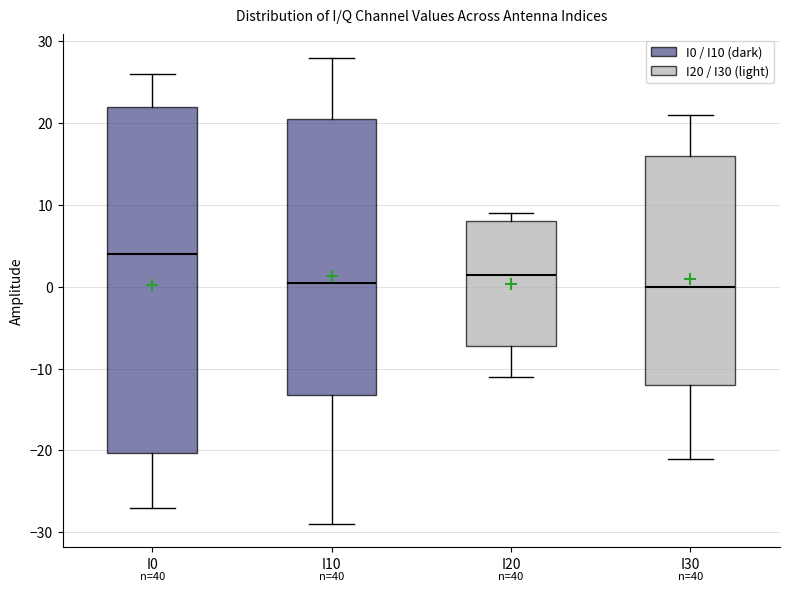

Where does the lower whisker of the box for I20 end on the y-axis? The values are not printed on the chart, so give them approximately, as read against the axis.

-11